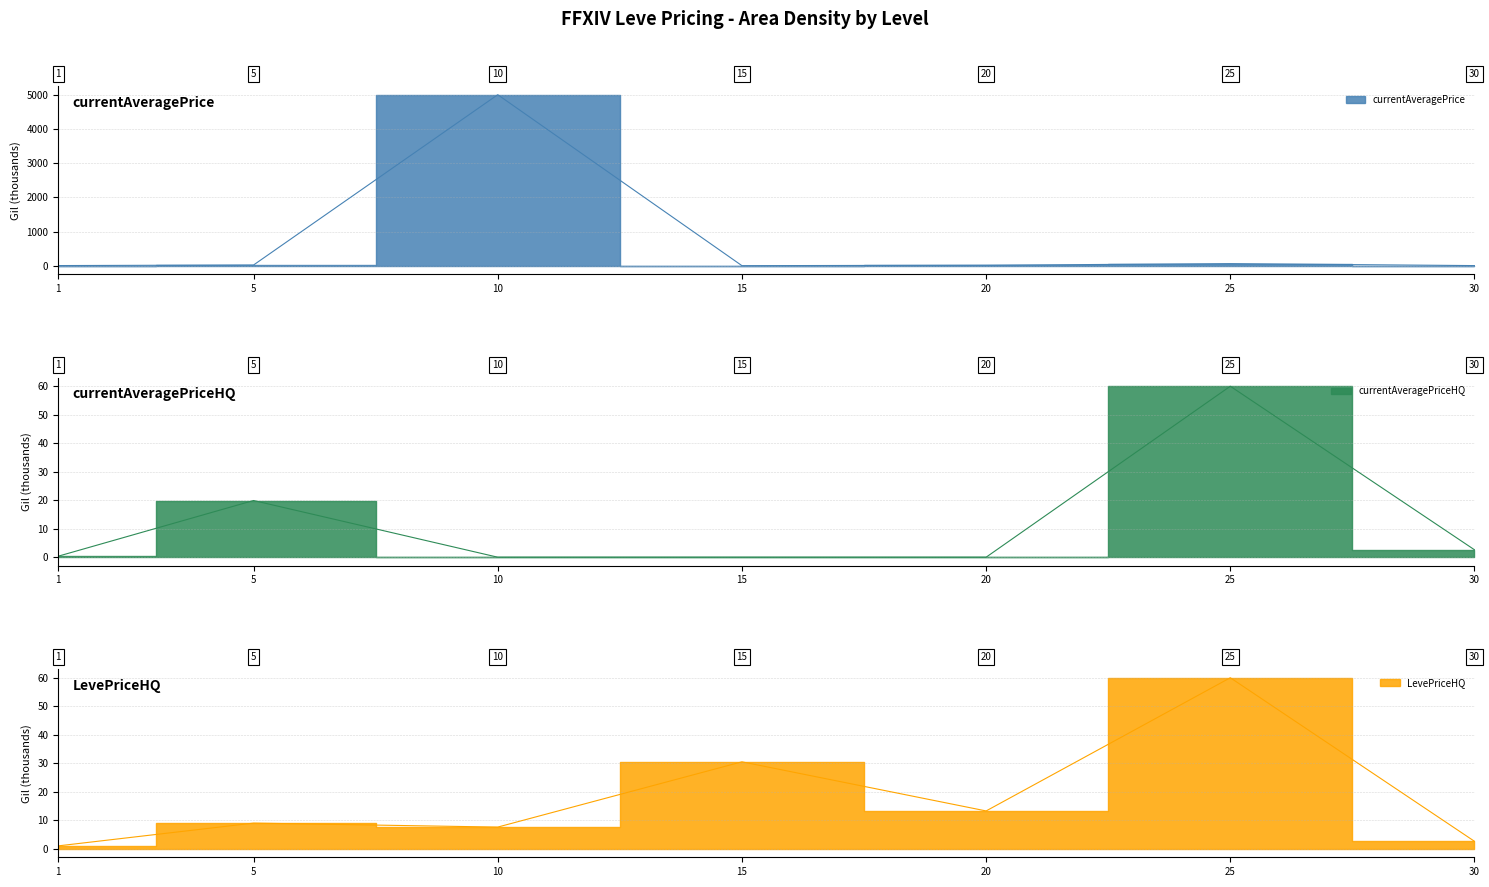

Is it true that LevePriceHQ equals 13.3 at 20?

True